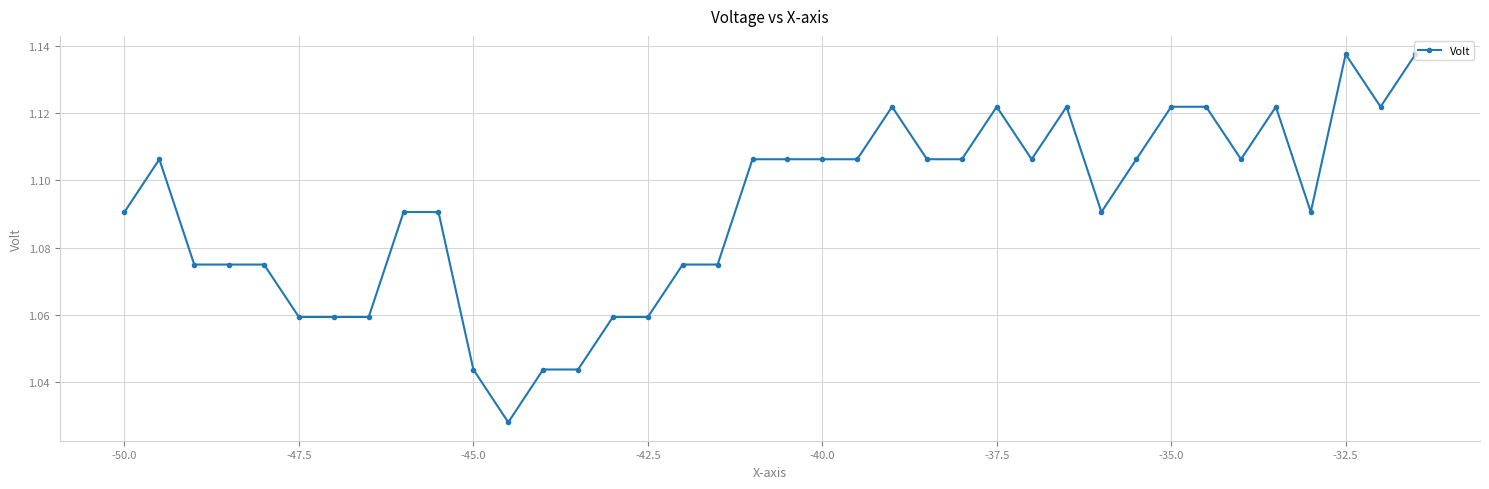

True or false: there are more than 2 points higher than both neighbors.

True